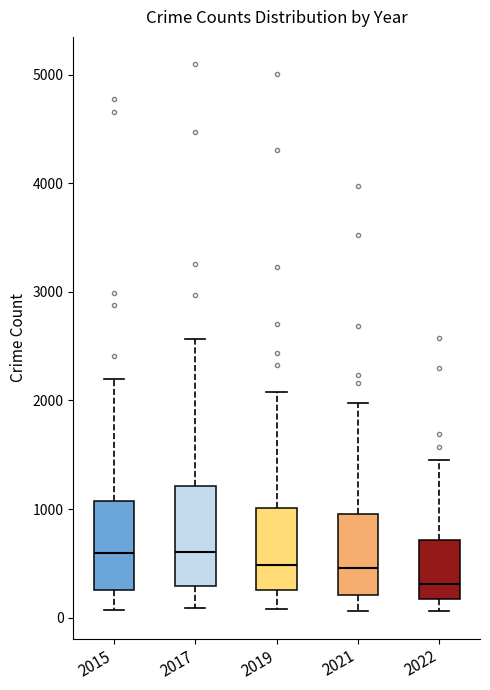

Where is the upper edge of the box at x = 2015 on the y-axis? The values are not printed on the chart, so give them approximately, as read against the axis.

1100